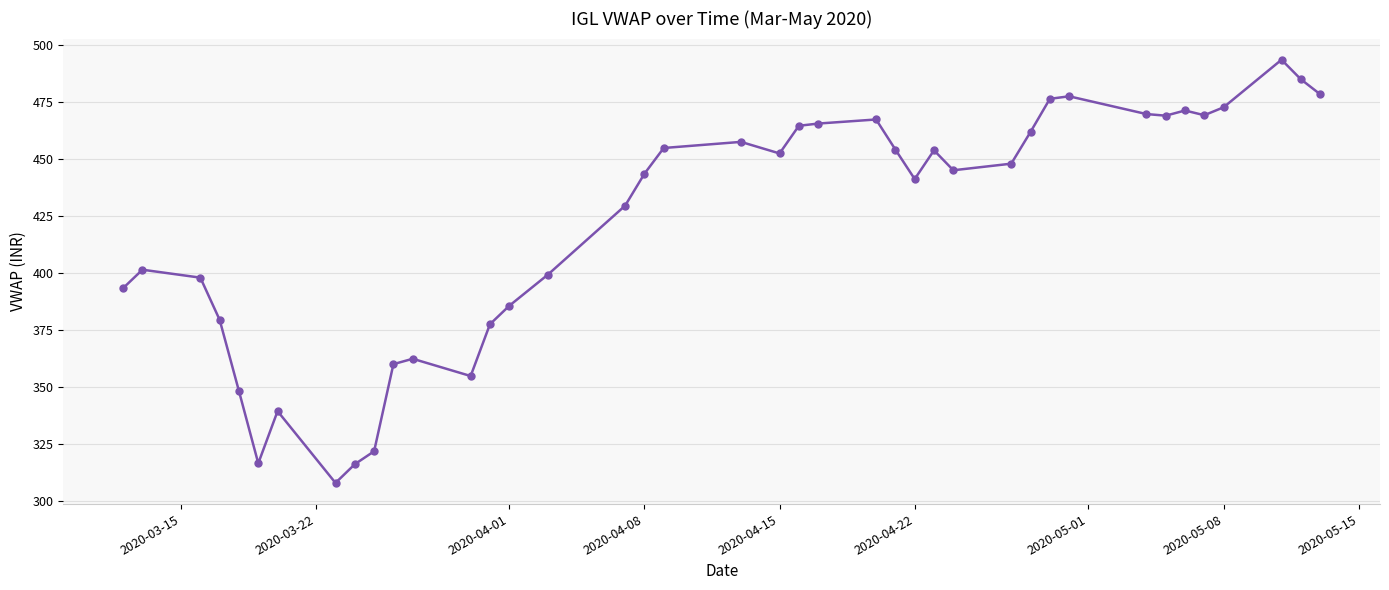

What is the value of the 9th point from the left?

316.2